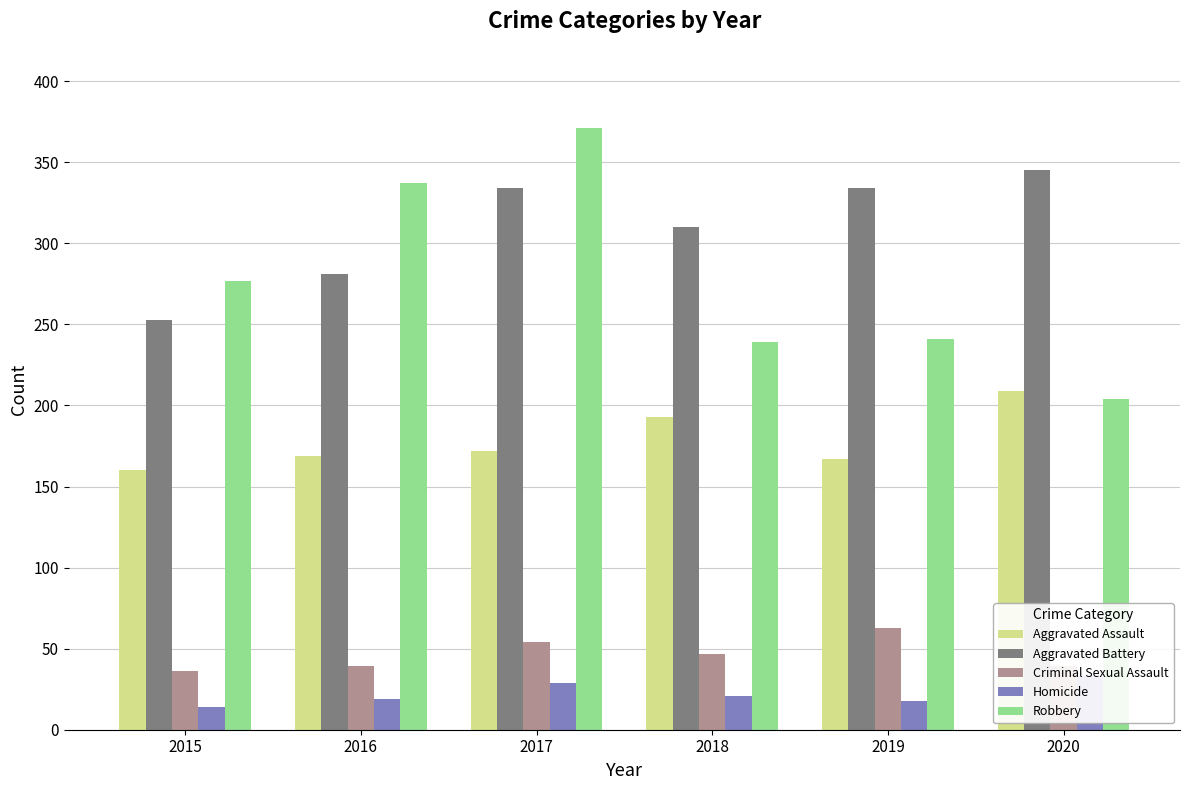

What is the spread (max minus min) of values at 2019?

316